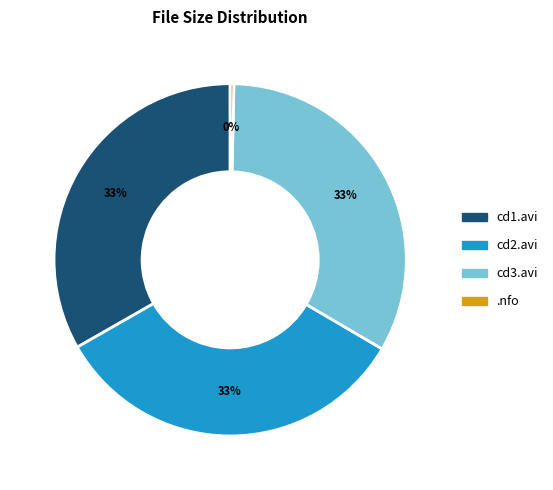

Is there any slice that represents more than half of the pie?

No